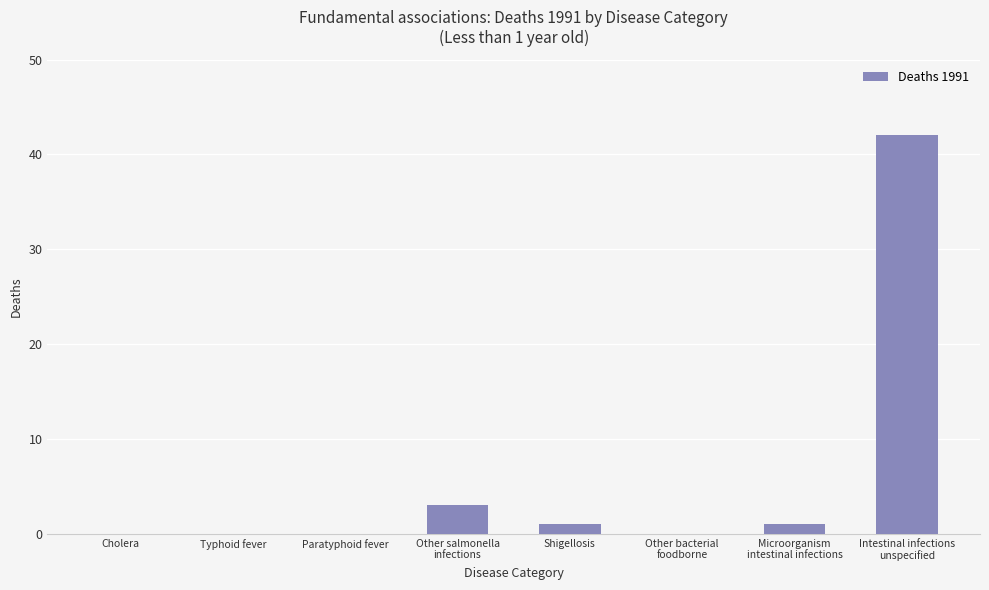

How many distinct data groups are displayed?

1